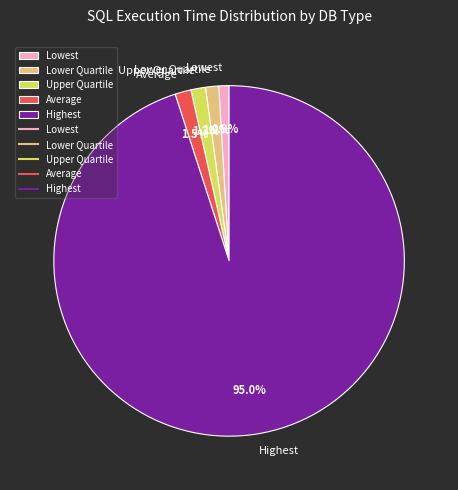

Count the number of slices in the pie.

5